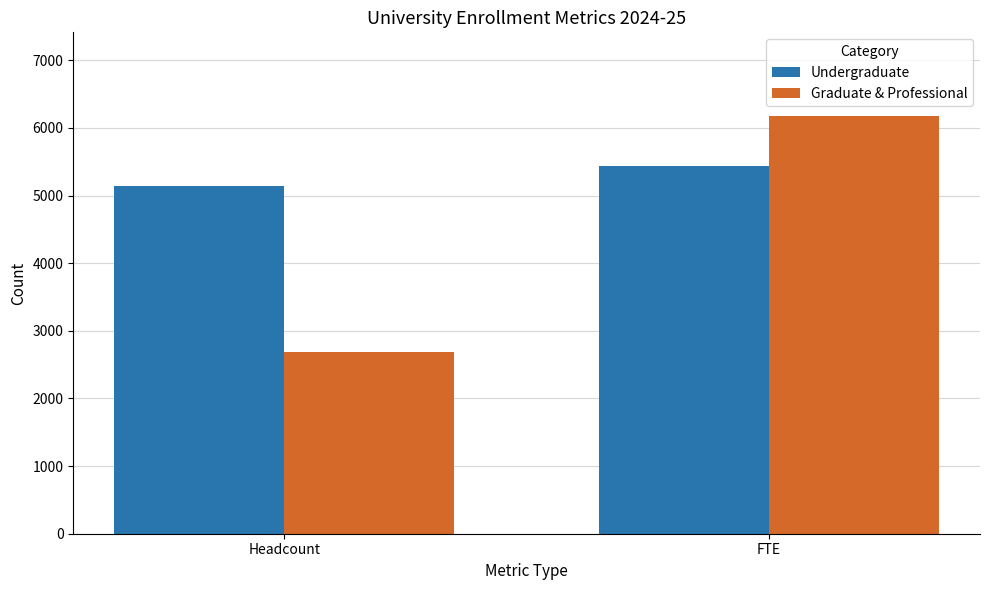

What are all the series names shown in the legend?

Undergraduate, Graduate & Professional